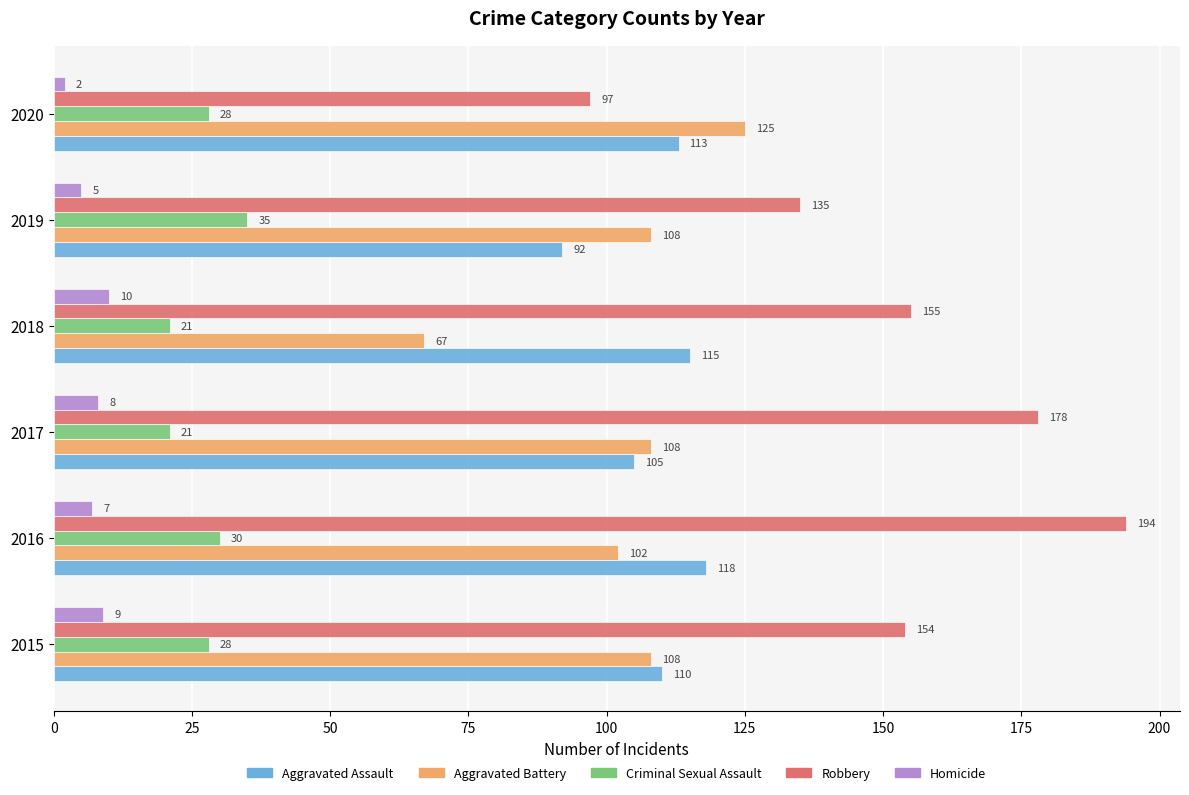

What is the spread (max minus min) of values at 2017?

170